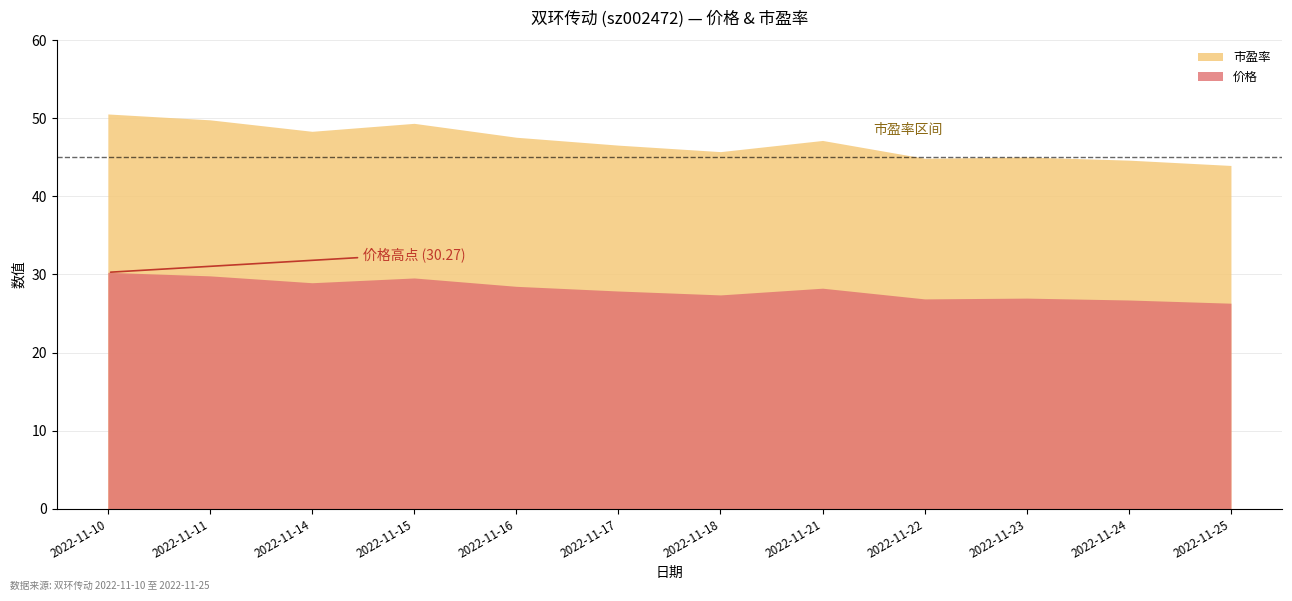

True or false: 价格 has more than 2 points higher than both neighbors.

True